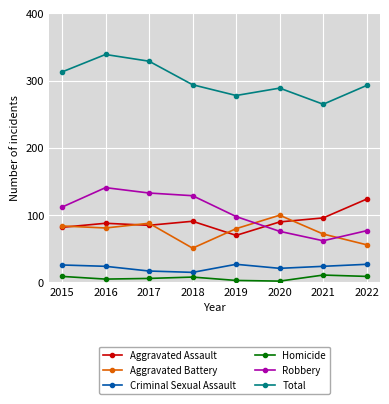

The value of Robbery at 2018 is 76. True or false?

False